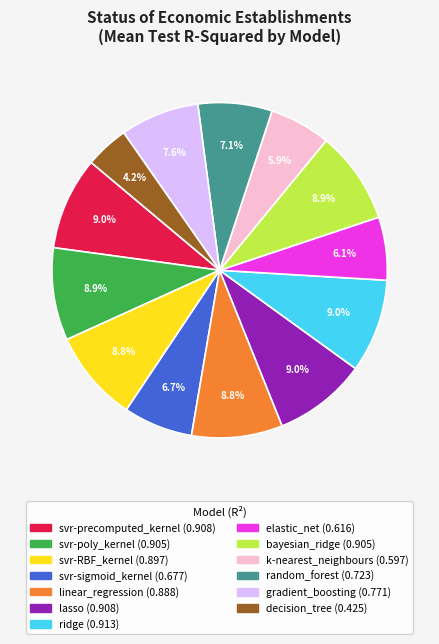

What percentage is the svr-poly_kernel slice, to the nearest percent?

9%